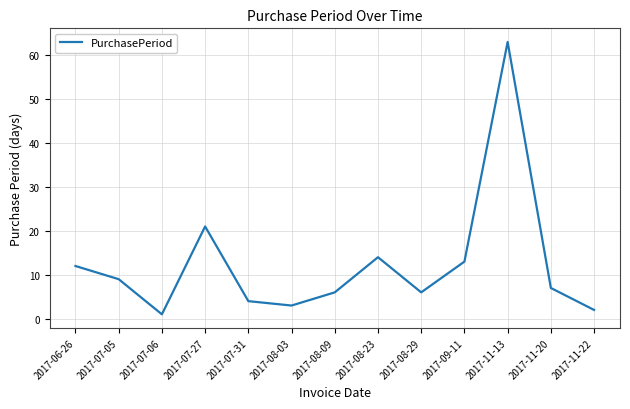

Does the chart display data point markers on the line(s)?

No